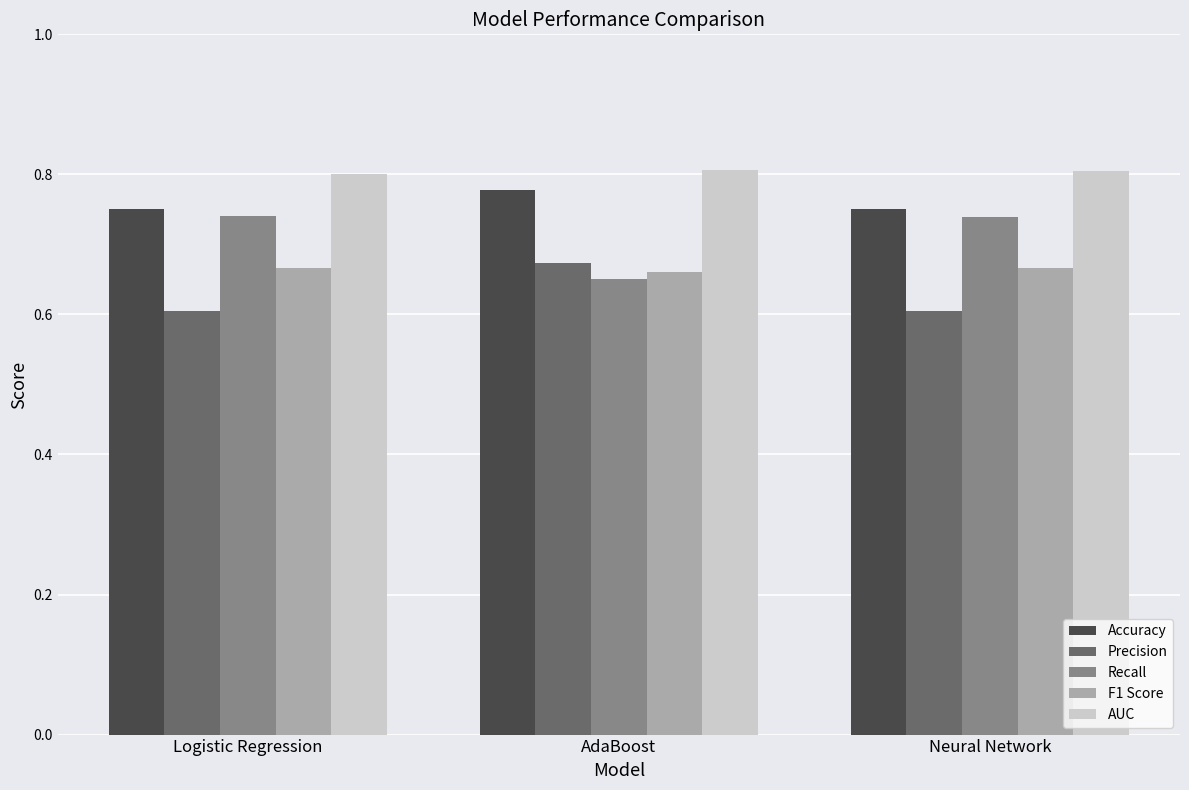

Which series has the largest total across all categories?

AUC